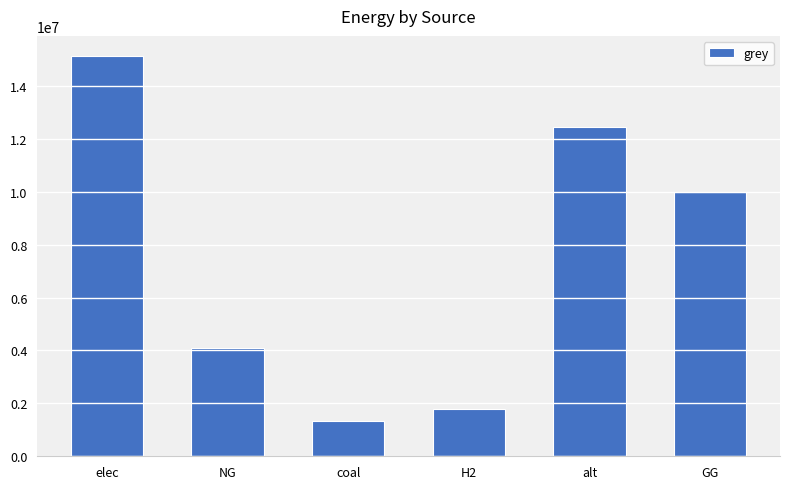

How many bars are there in total?

6